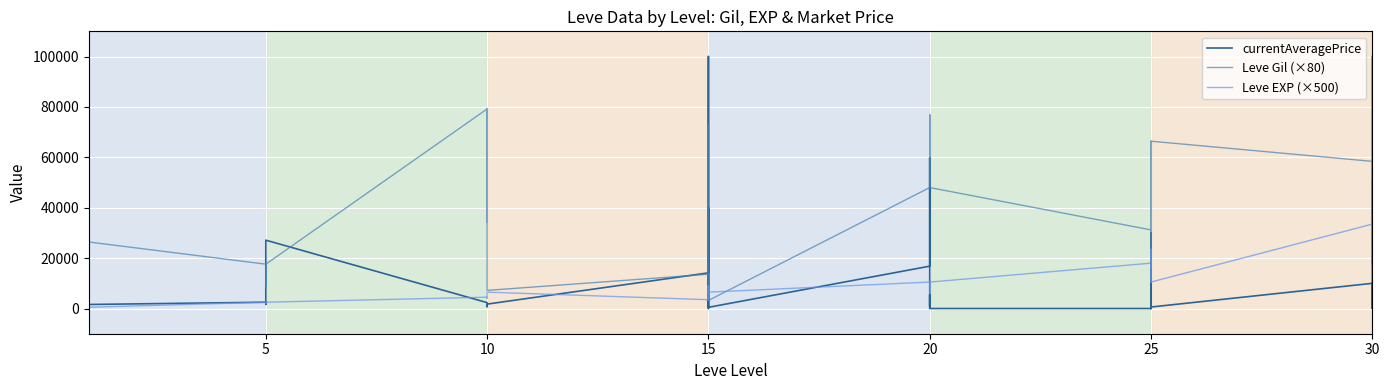

What is the label of the 8th point from the left?

5